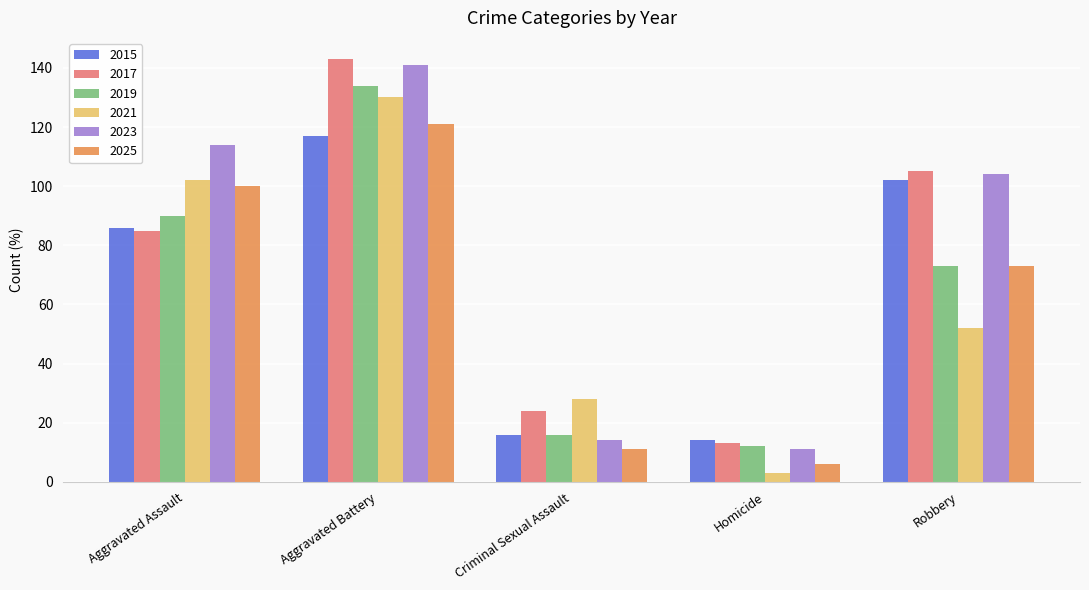

List the labels in order of 2021 value, largest first.

Aggravated Battery, Aggravated Assault, Robbery, Criminal Sexual Assault, Homicide